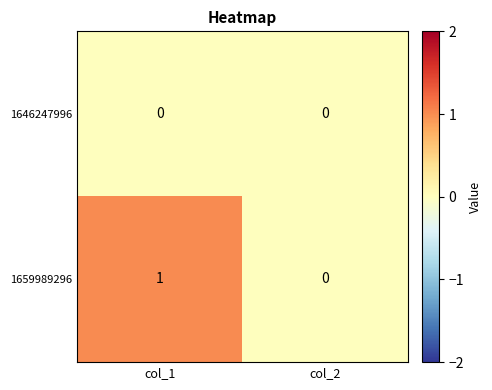

Between col_1 and col_2, which series saw the biggest shift?

1659989296